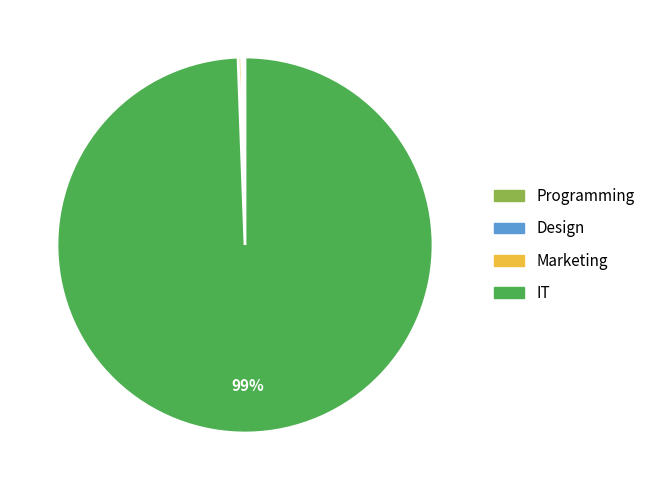

Which slice represents more than half of the pie?

IT